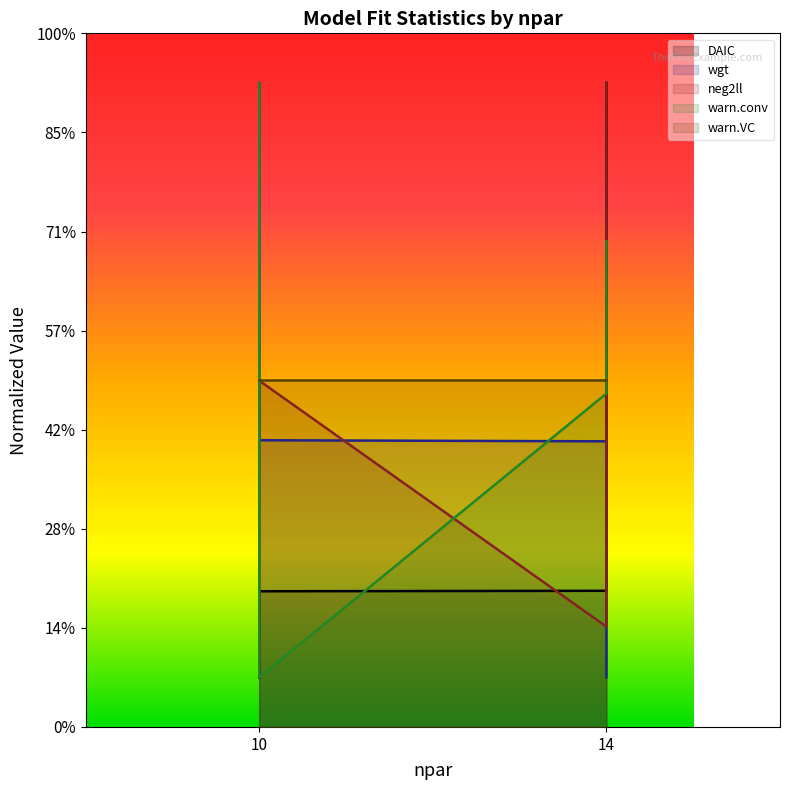

At which category does the chart reach its minimum across all series?

10